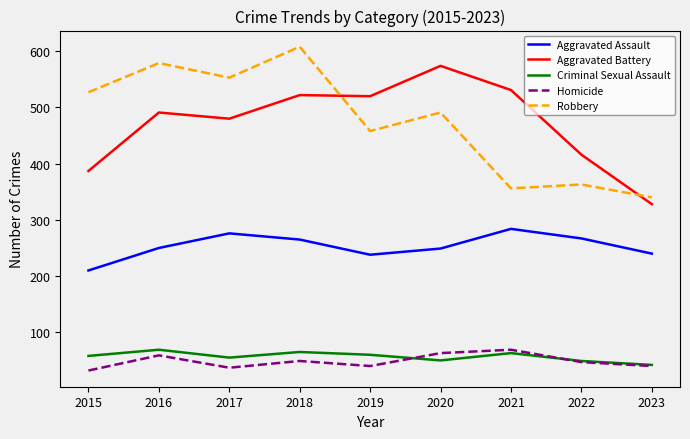

How many values in the Robbery series are below 491?

4